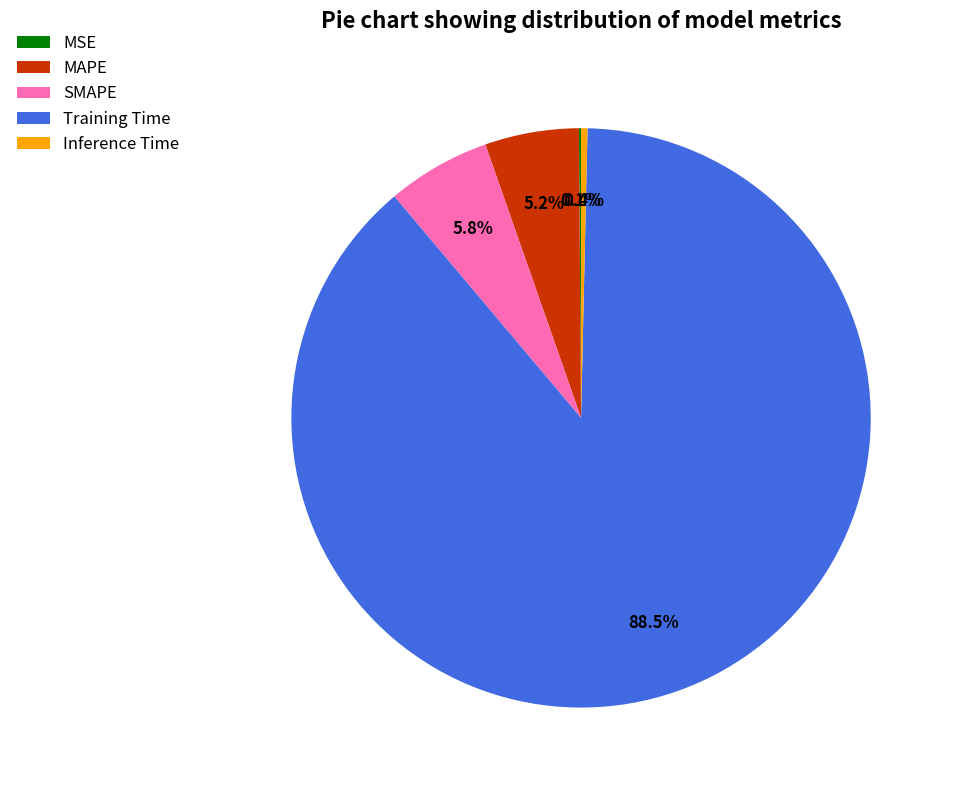

Which category has the biggest portion of the pie?

Training Time